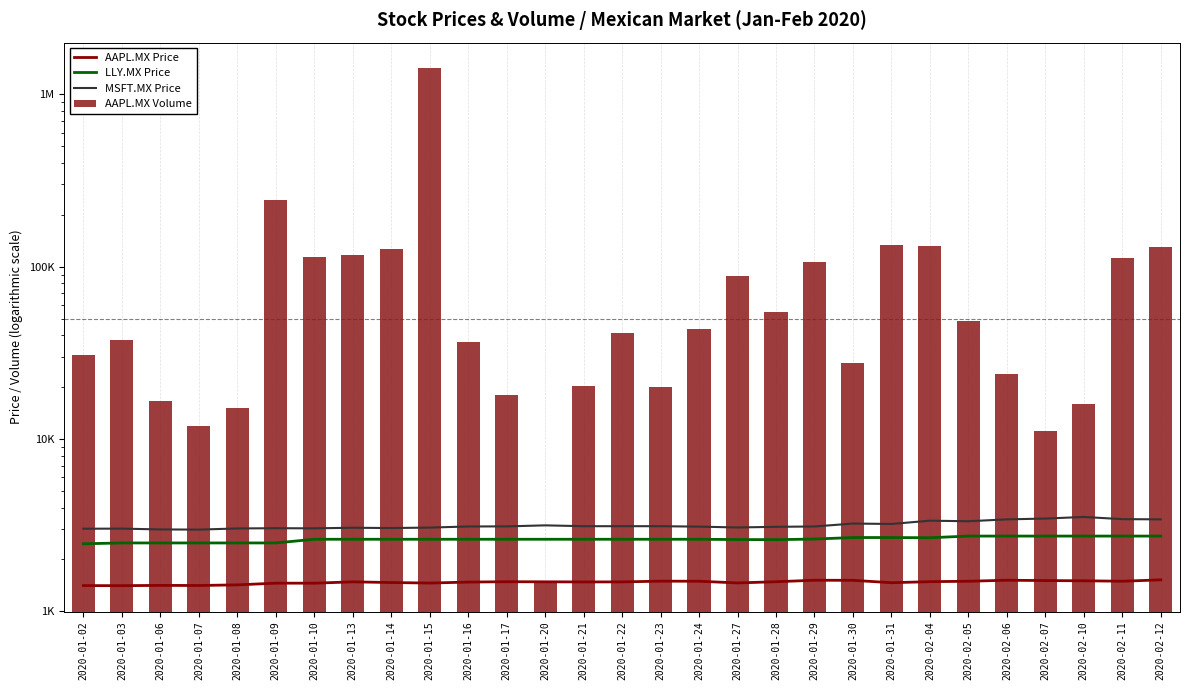

How many values in the MSFT.MX Price series are below 3104?

13